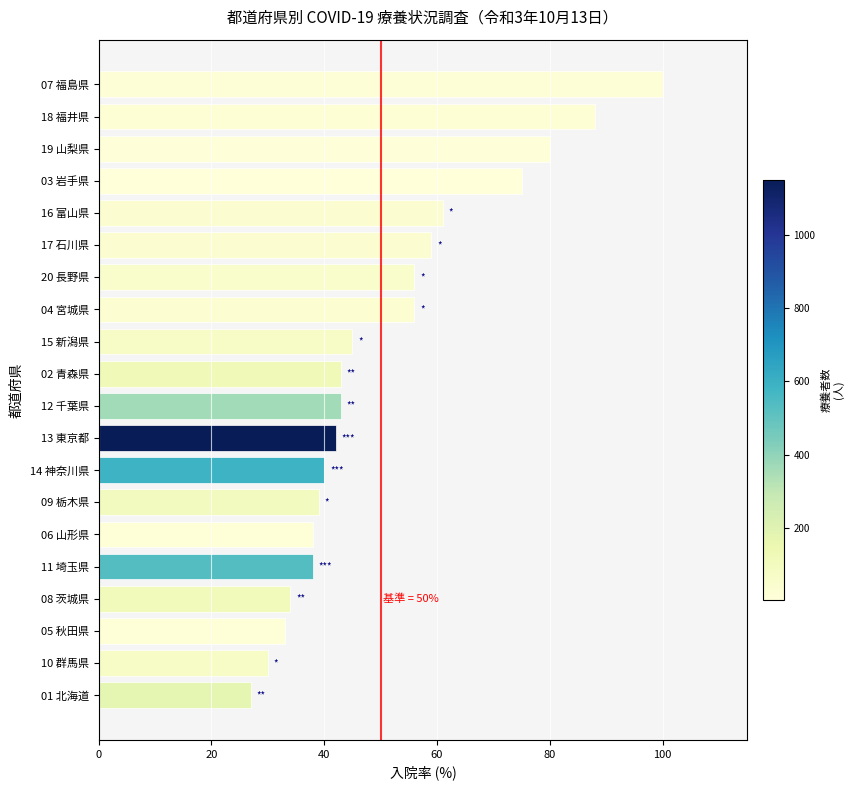

What is the difference between the maximum and minimum values?

73